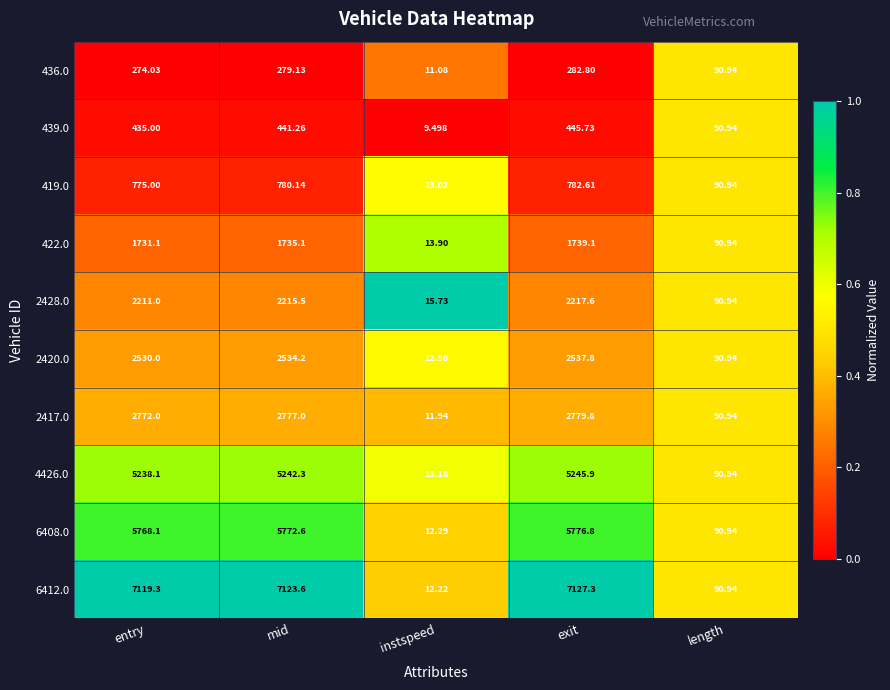

Count the number of data series in this chart.

10